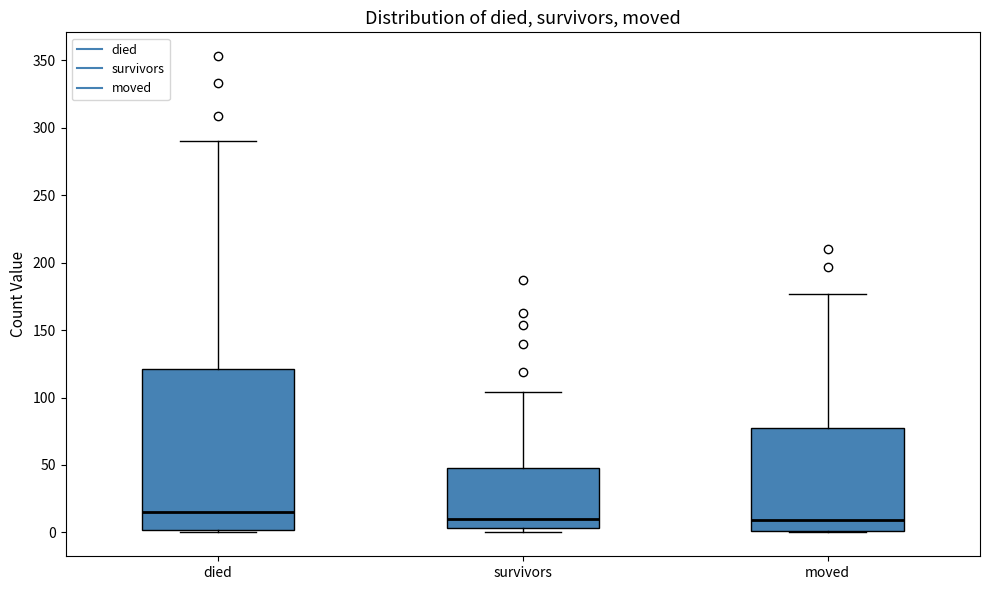

Which box is the tallest, from its lower edge to its upper edge?

died